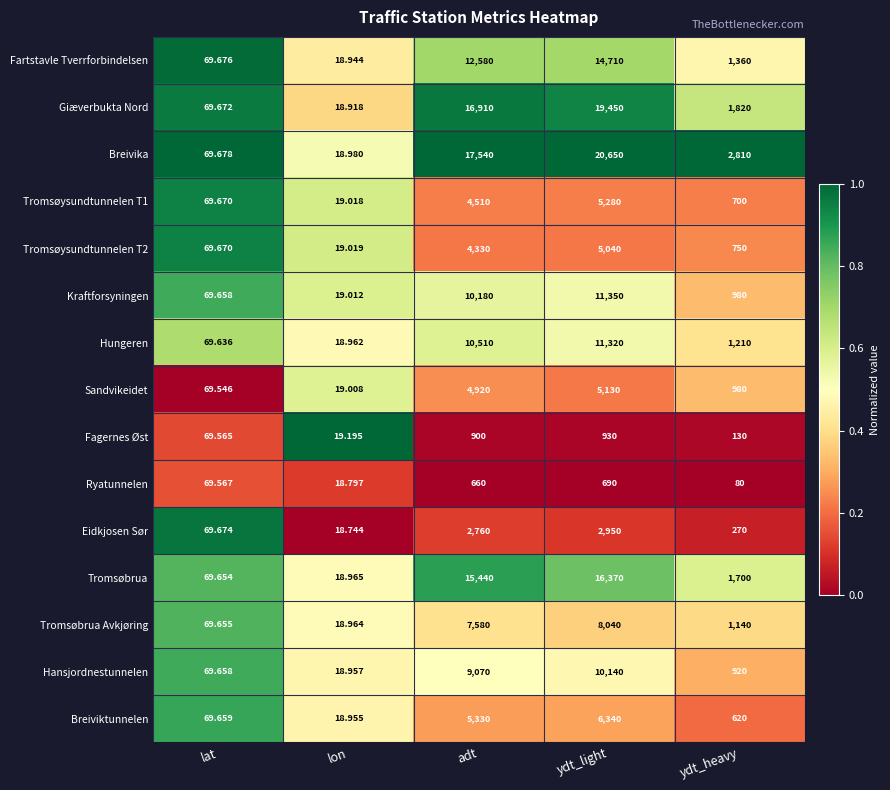

List the labels in order of Giæverbukta Nord value, smallest first.

lon, lat, ydt_heavy, adt, ydt_light